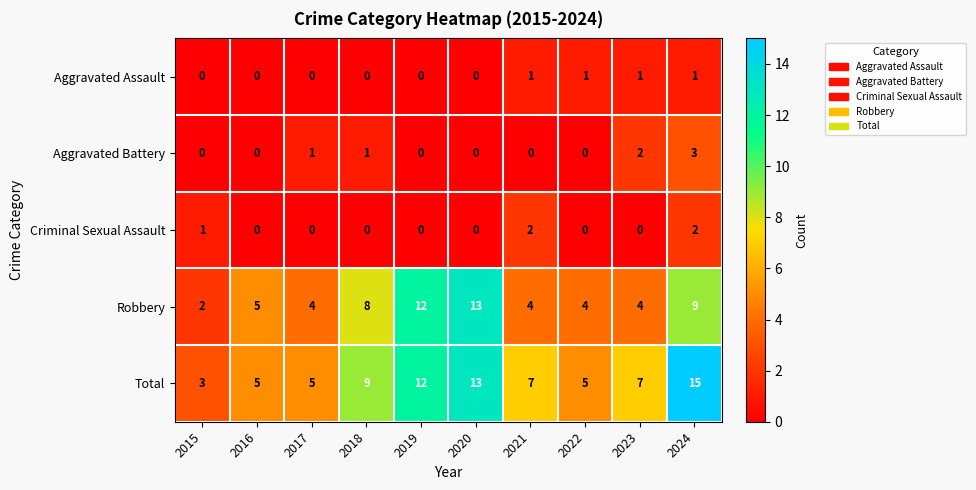

The value of Aggravated Battery at 2016 is 0. True or false?

True